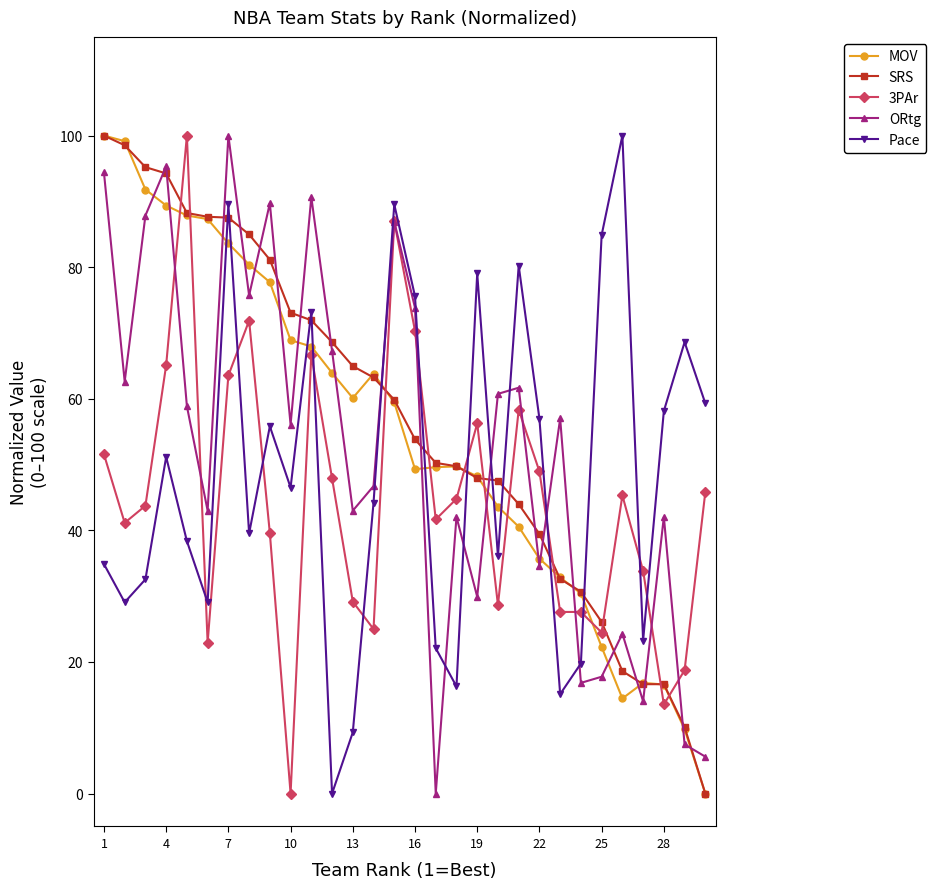

What is the average value of the 3PAr series?

44.7